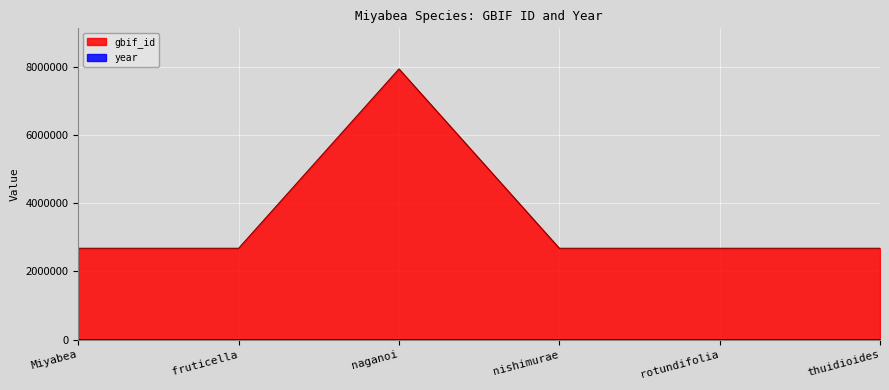

What is the difference between the second highest and second lowest values in the year series?

88